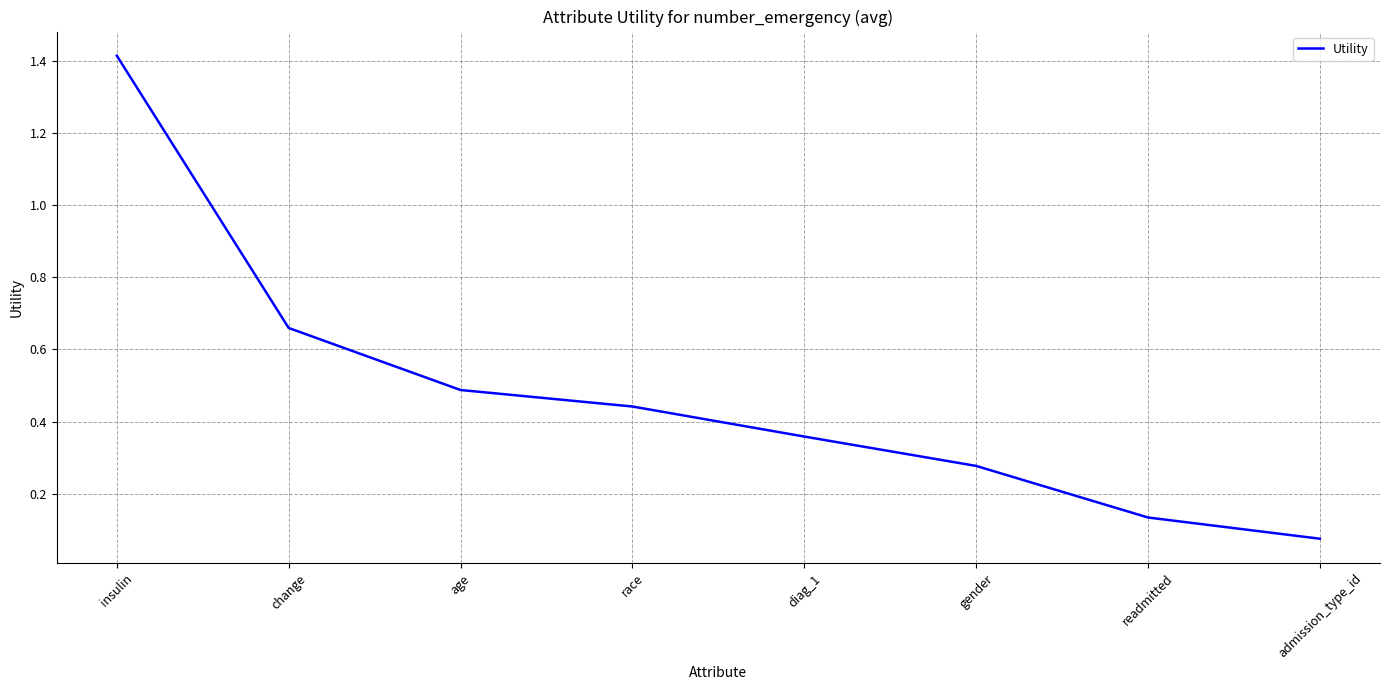

Which has a higher value, race or admission_type_id?

race